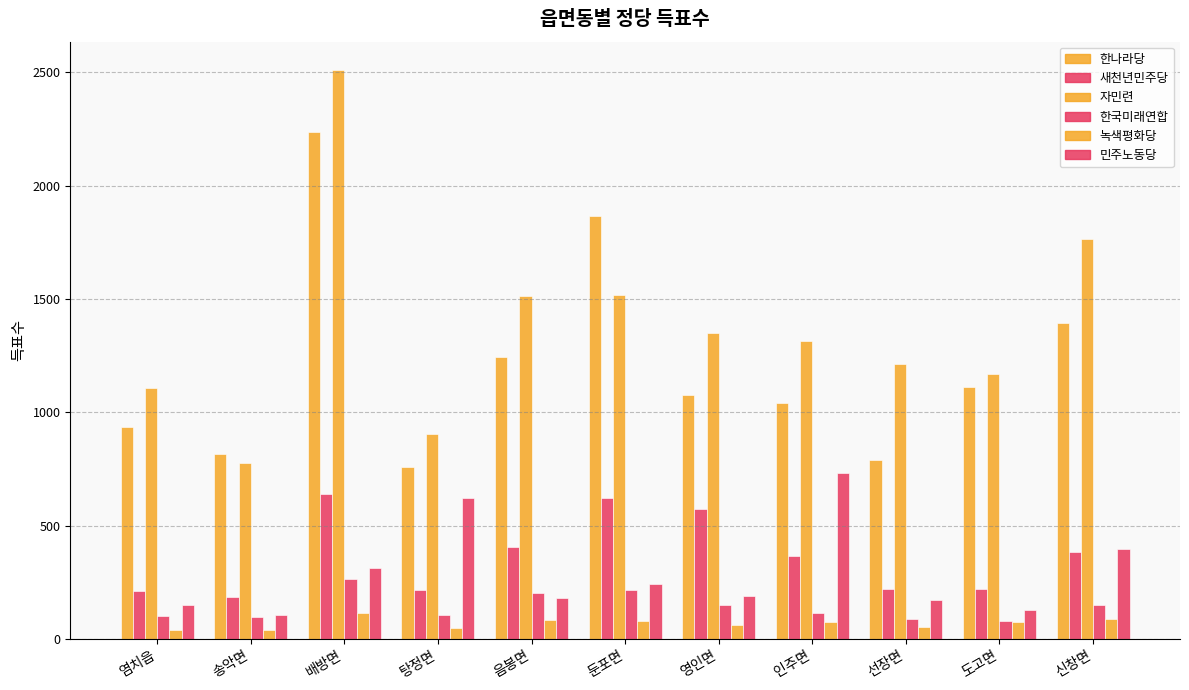

How many data points in 민주노동당 are less than 189?

5